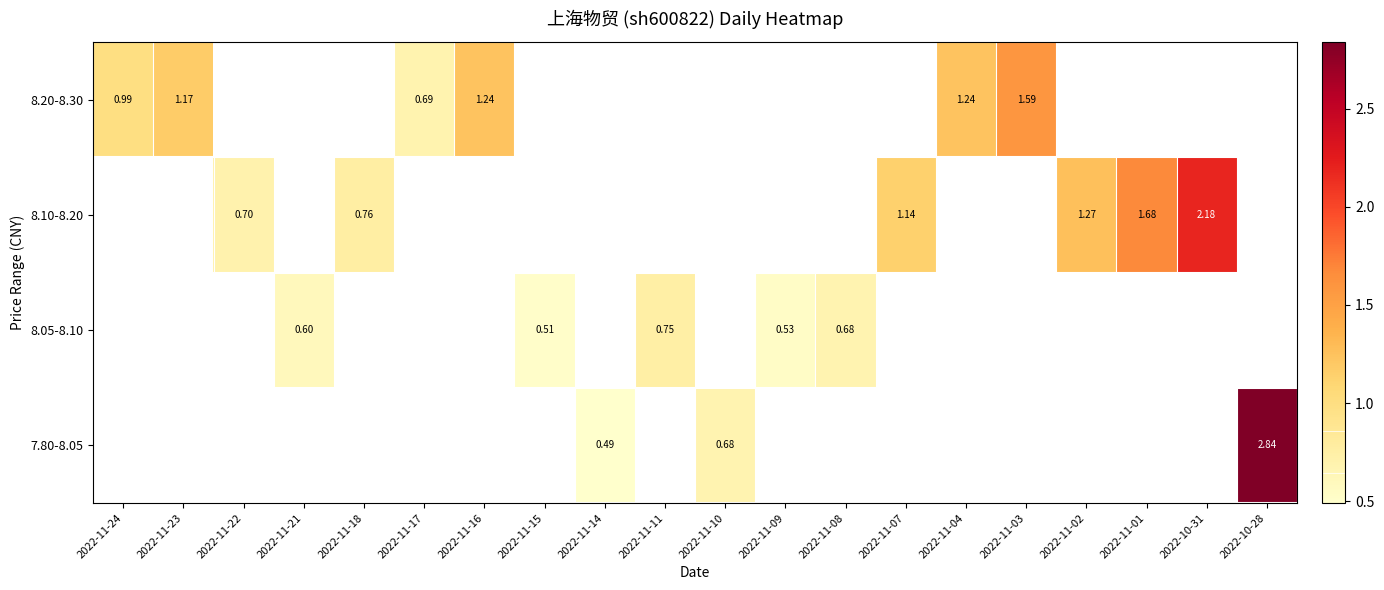

Between 2022-11-18 and 2022-11-01, which is larger?

2022-11-01